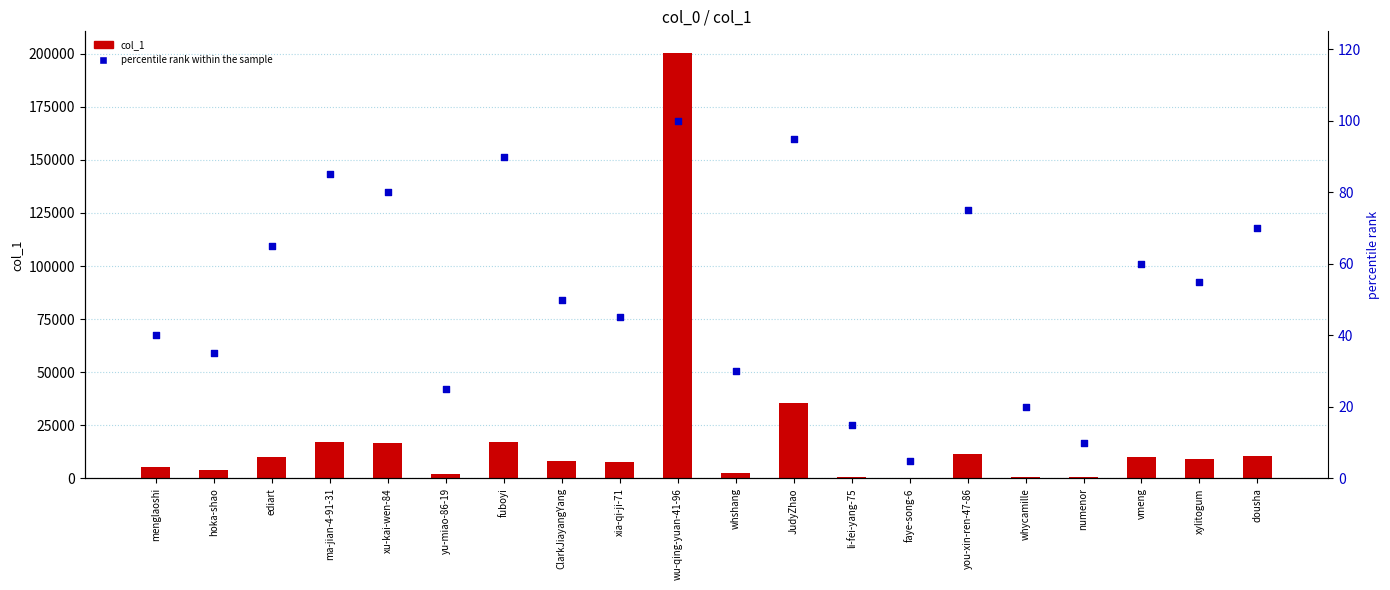

Which series has the largest Y range (max minus min)?

col_1